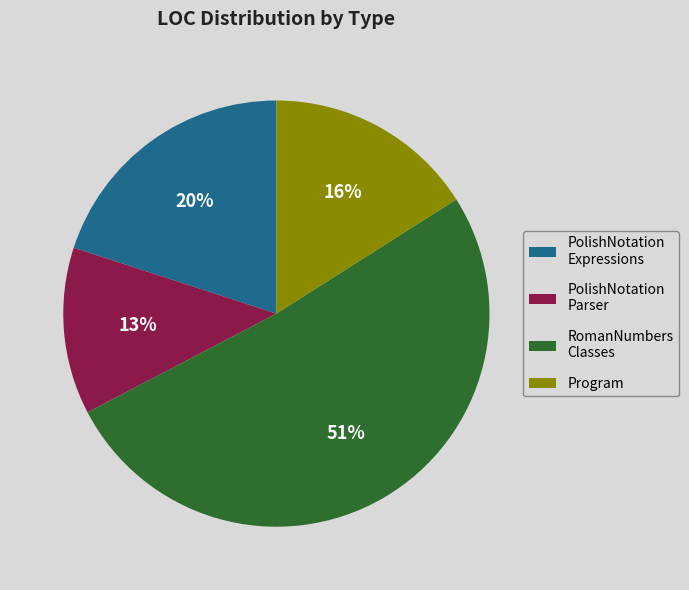

Rank the categories by value from highest to lowest.

RomanNumbers Classes, PolishNotation Expressions, Program, PolishNotation Parser